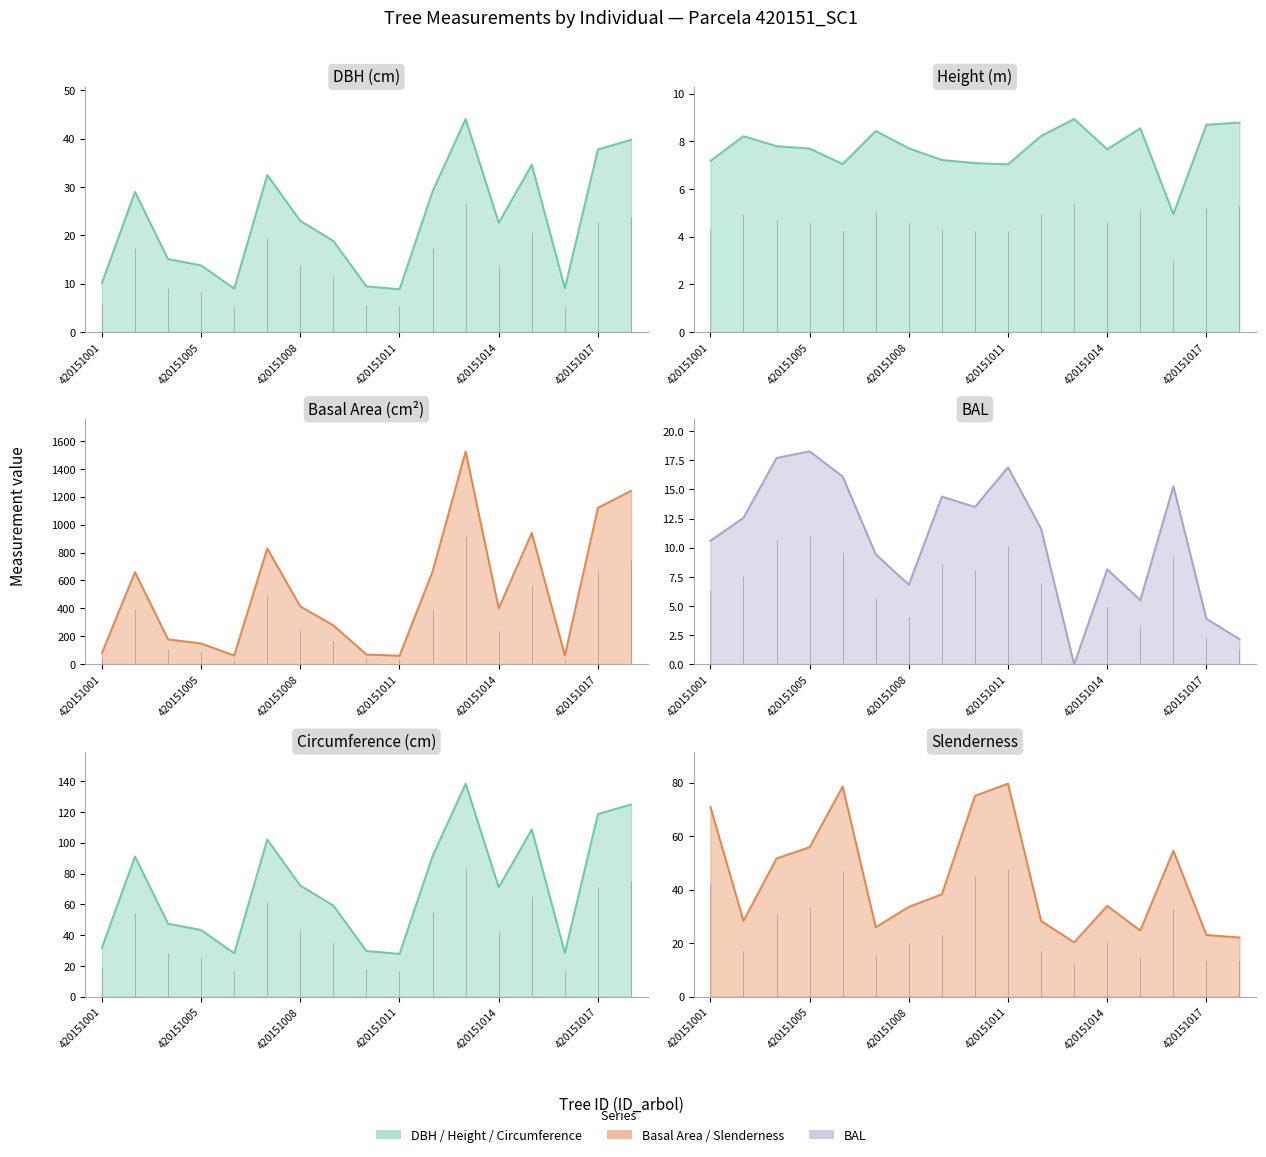

What is the total value across all series at 420151005?

288.2